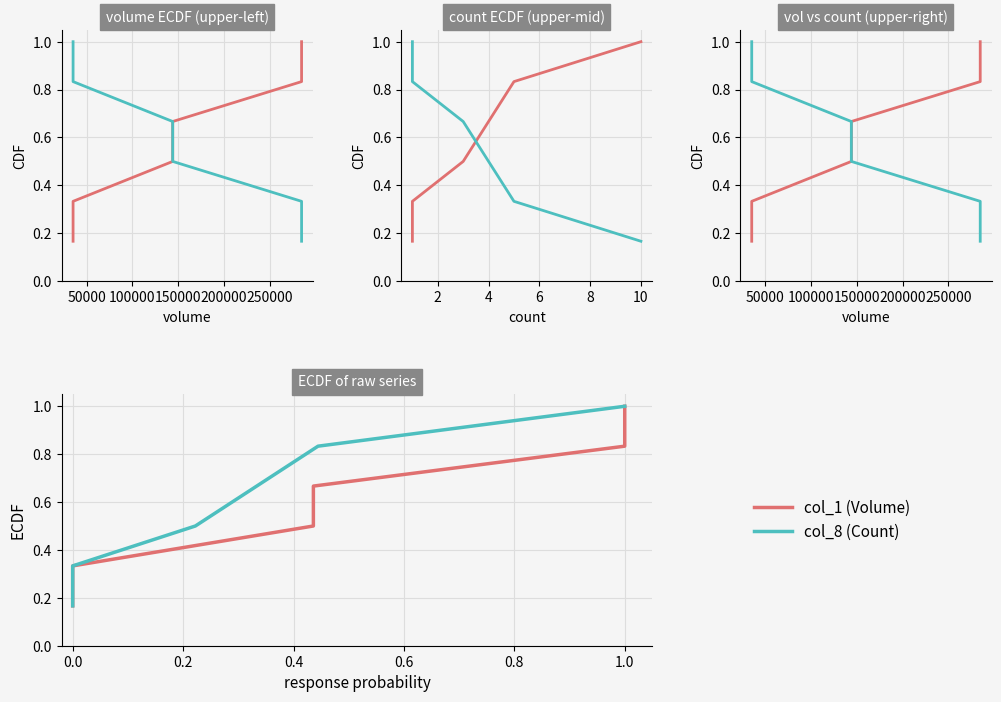

True or false: col_8 (Count) has a value of 0.2 at 200000.

False